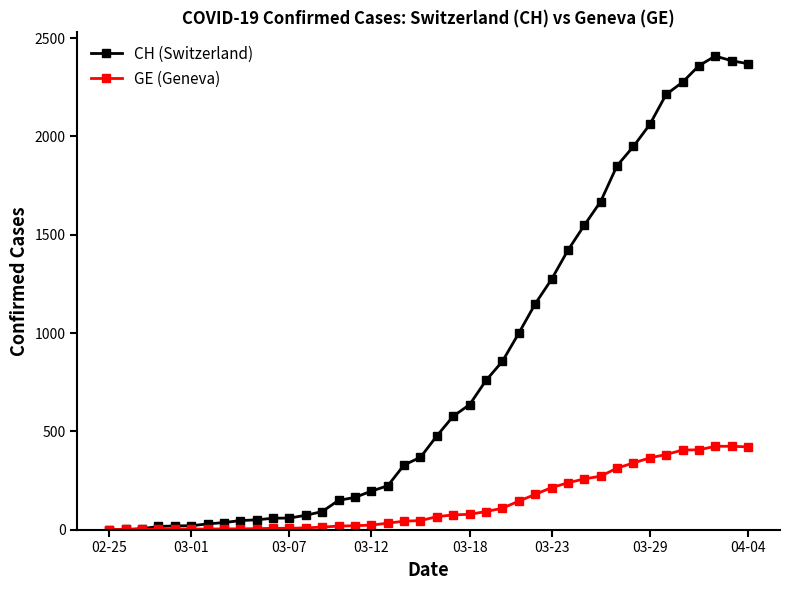

Which series has the largest range (max minus min)?

CH (Switzerland)